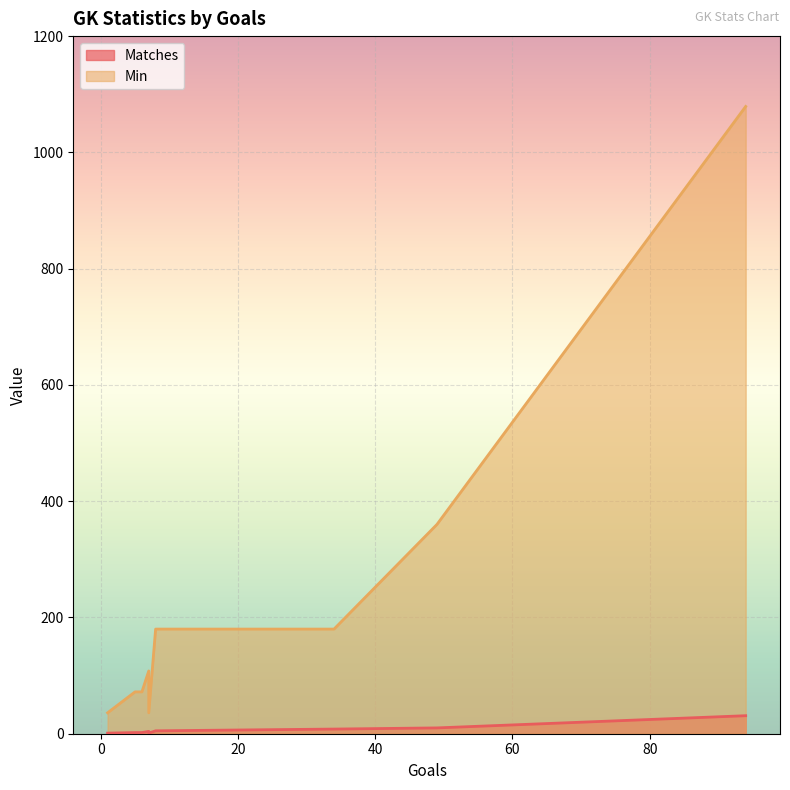

What are all the series names shown in the legend?

Matches, Min